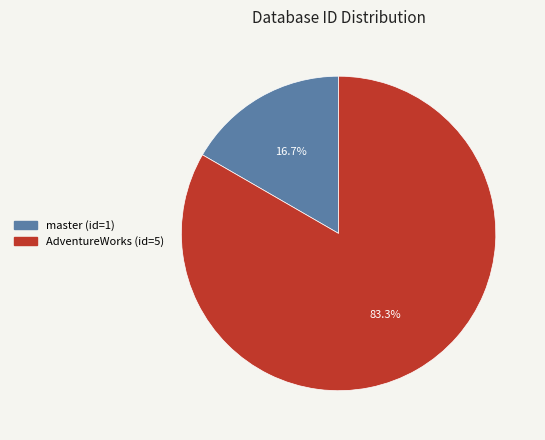

How many slices are in this pie chart?

2